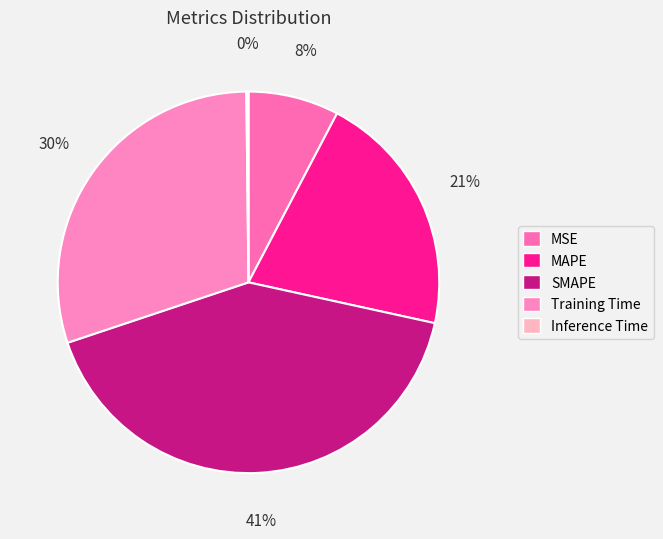

To the nearest percent, what is the difference between the largest and smallest slice percentages?

41%